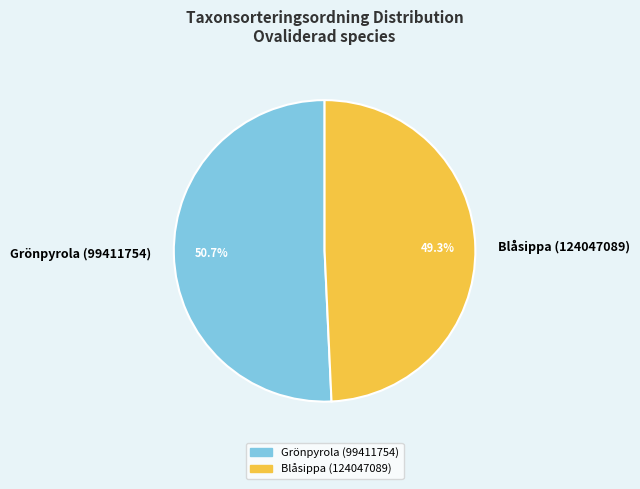

Count the number of slices in the pie.

2